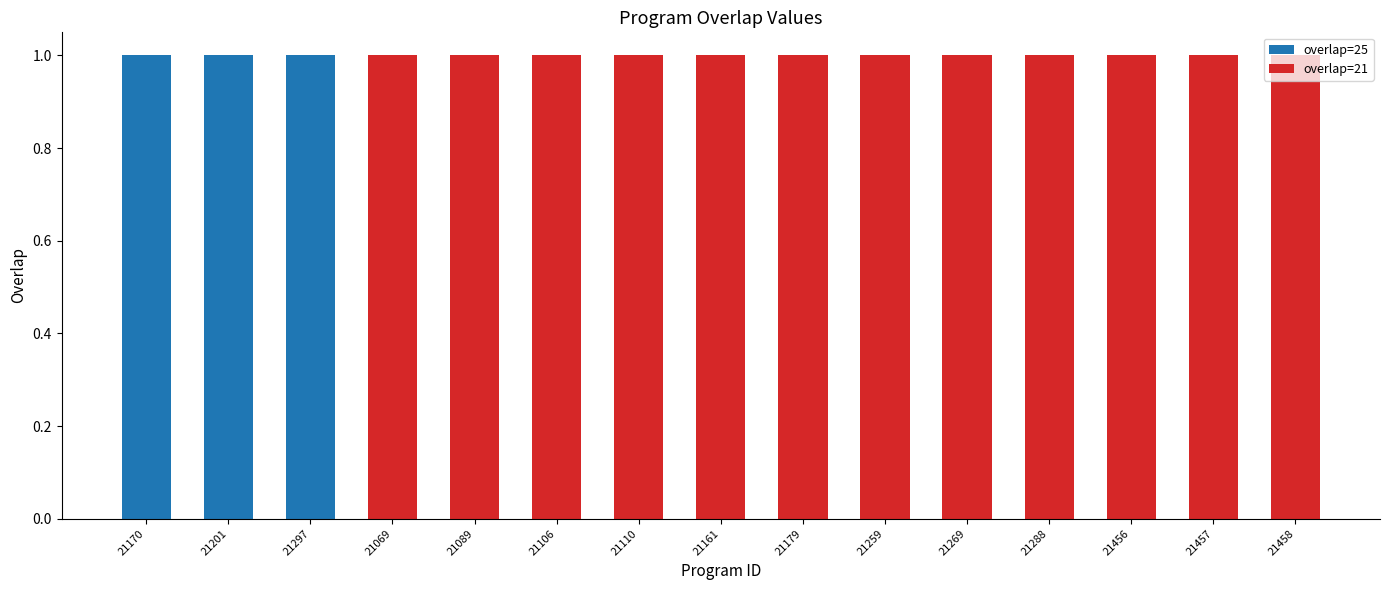

What is the sum of all overlap=25 values?

3